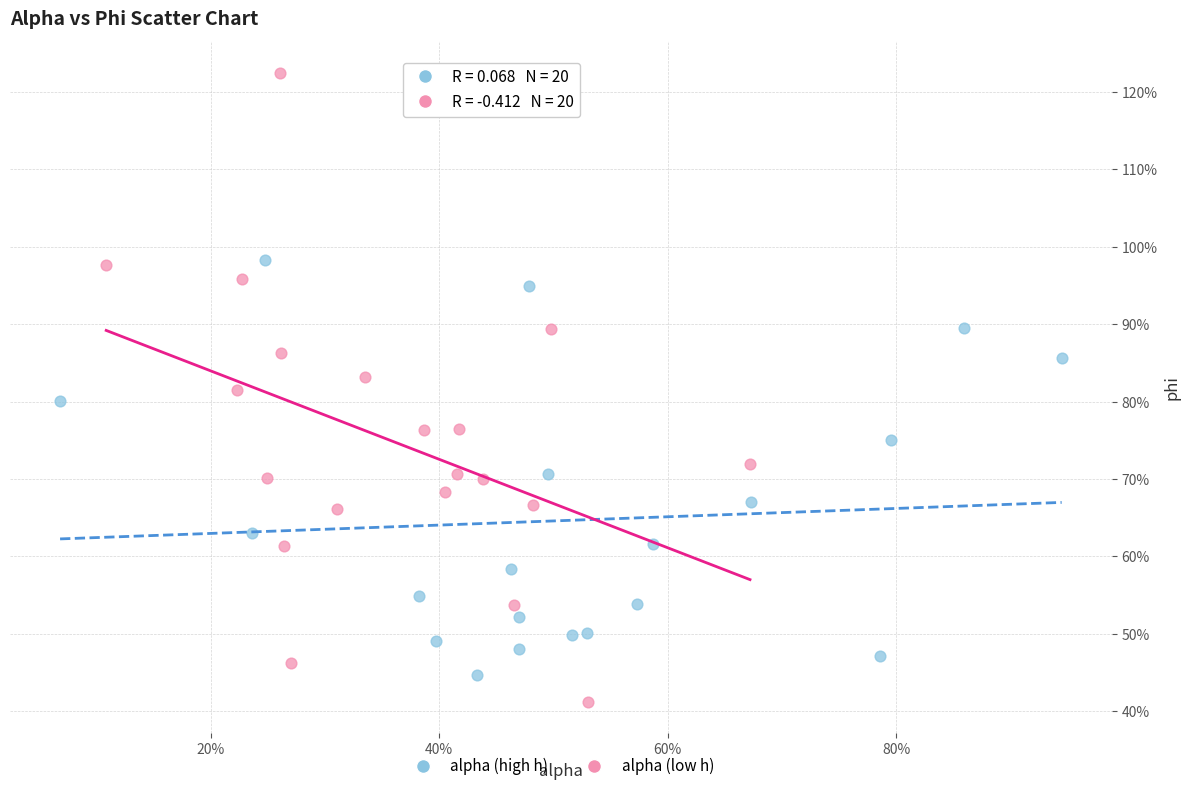

Which series has the largest Y range (max minus min)?

alpha (low h)